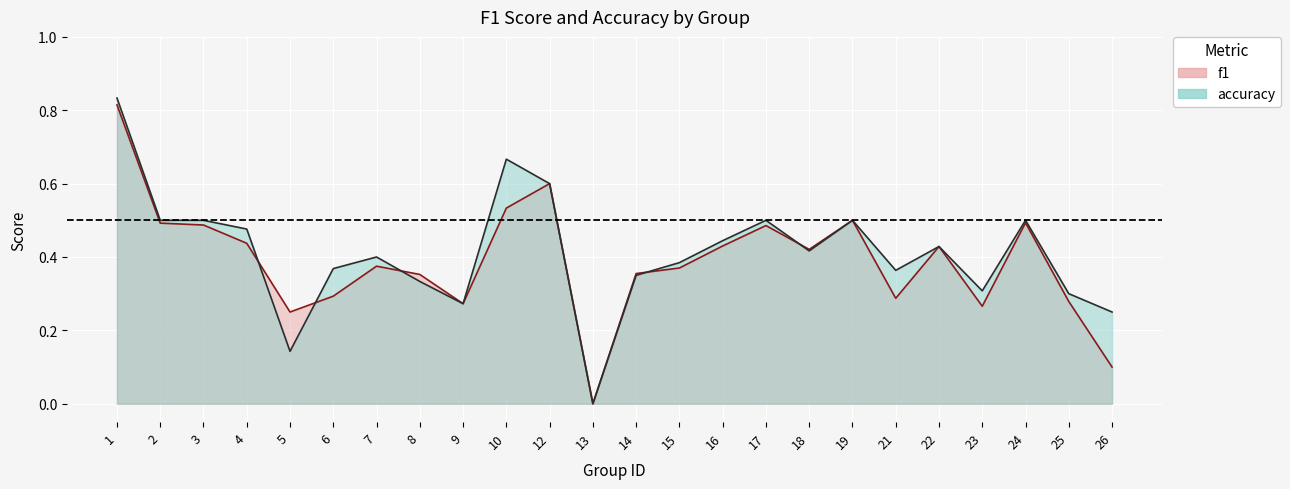

True or false: f1_line has a value of 0.2 at 2.

False